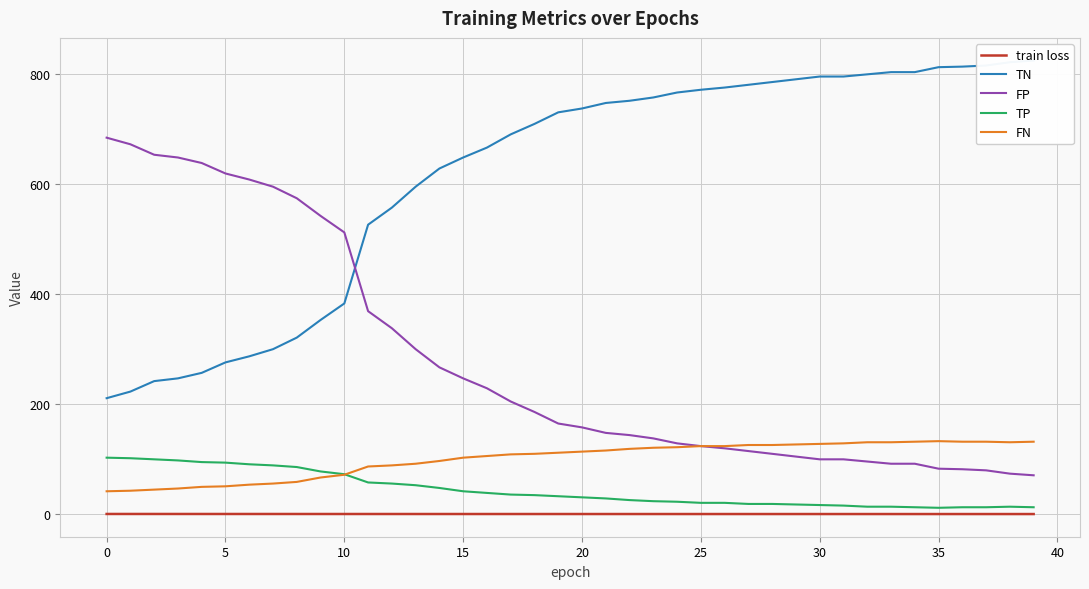

What value does the train loss series have at 38?

0.7